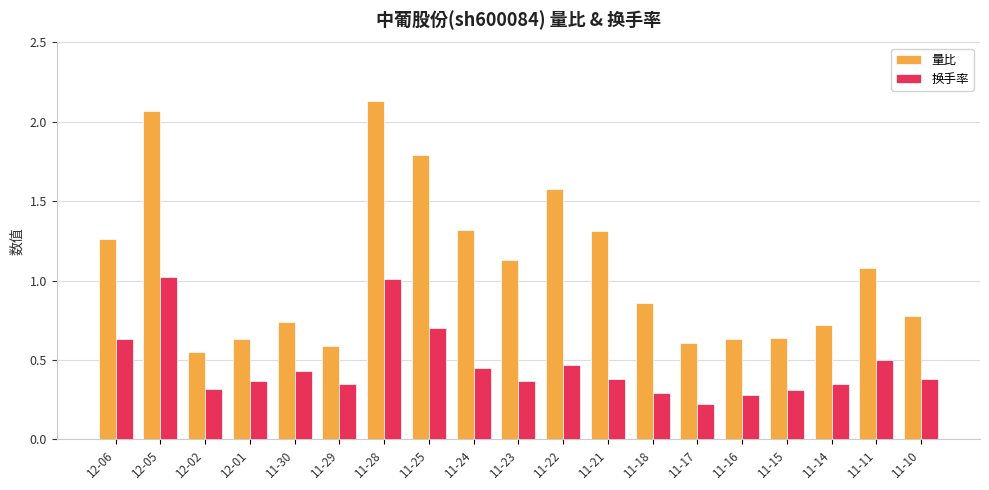

Rank the series by their maximum value, from lowest to highest.

换手率, 量比